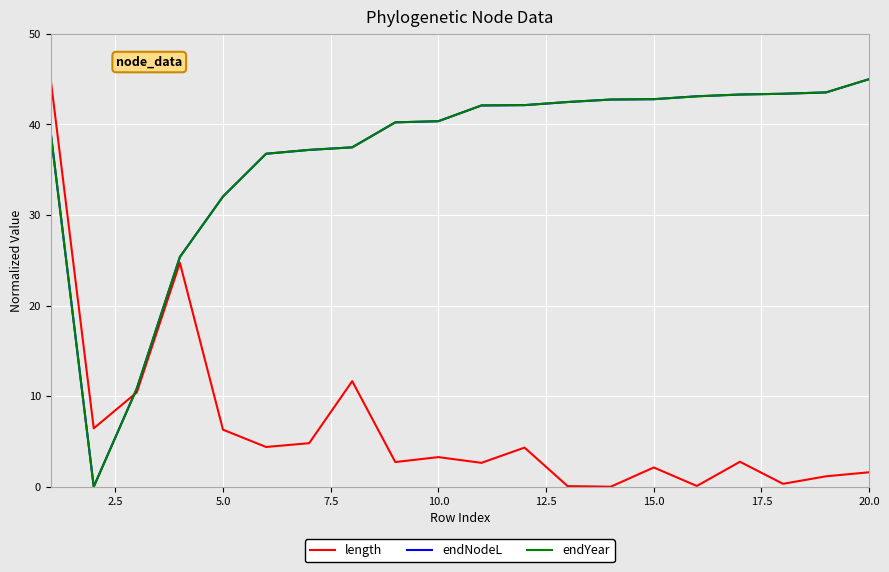

Does the chart display data point markers on the line(s)?

No